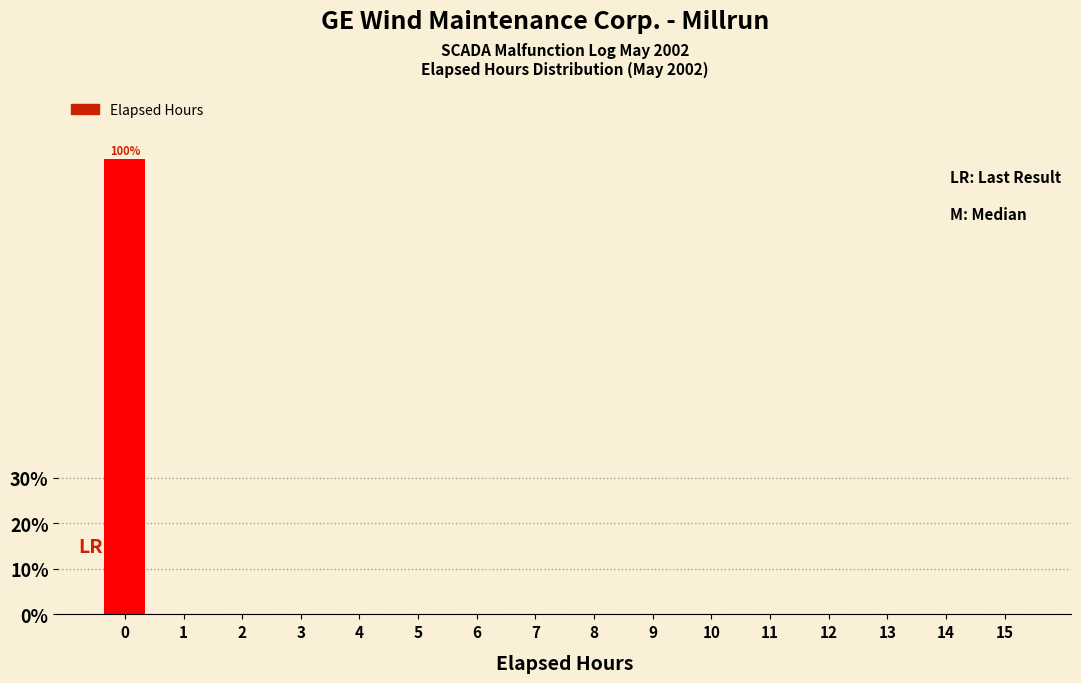

Reading left to right, what are all the values shown in this chart?

0=100	1=0	2=0	3=0	4=0	5=0	6=0	7=0	8=0	9=0	10=0	11=0	12=0	13=0	14=0	15=0